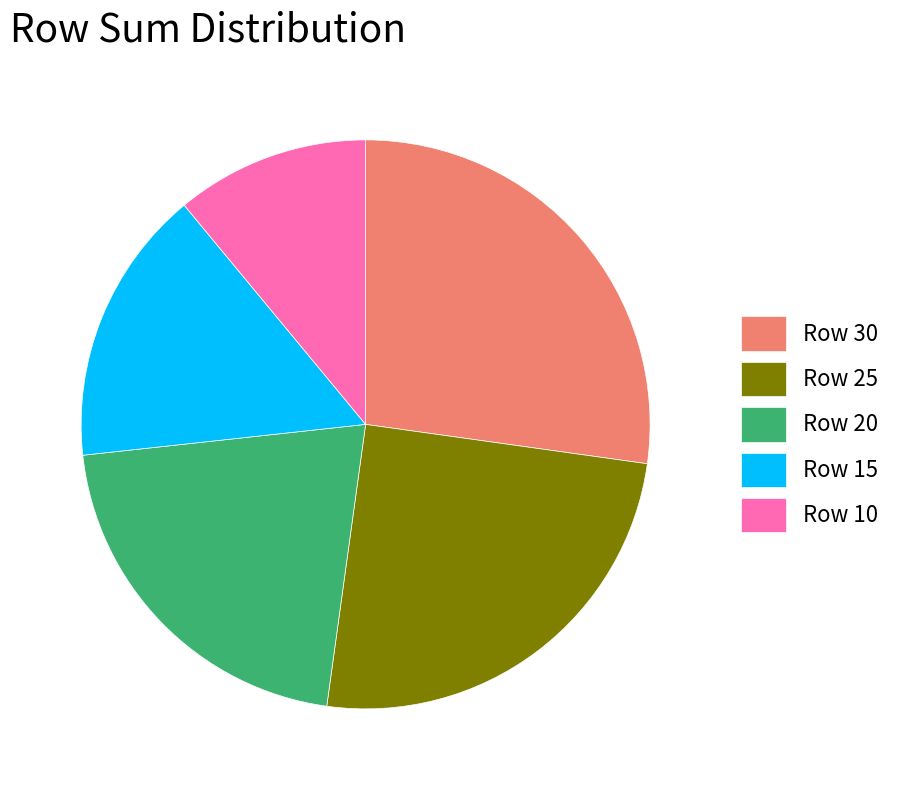

What is the ratio of the value at Row 20 to the value at Row 15?

1.3